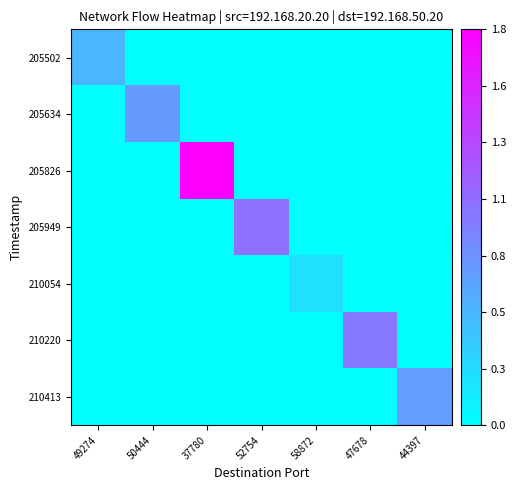

What is the difference between the highest and lowest values at 58872?

0.1